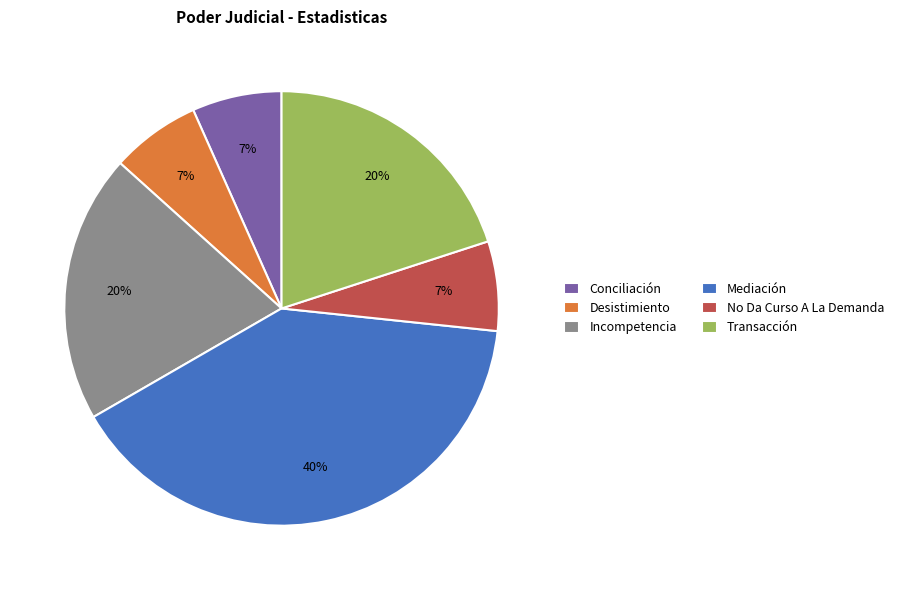

Does any single category account for the majority?

No